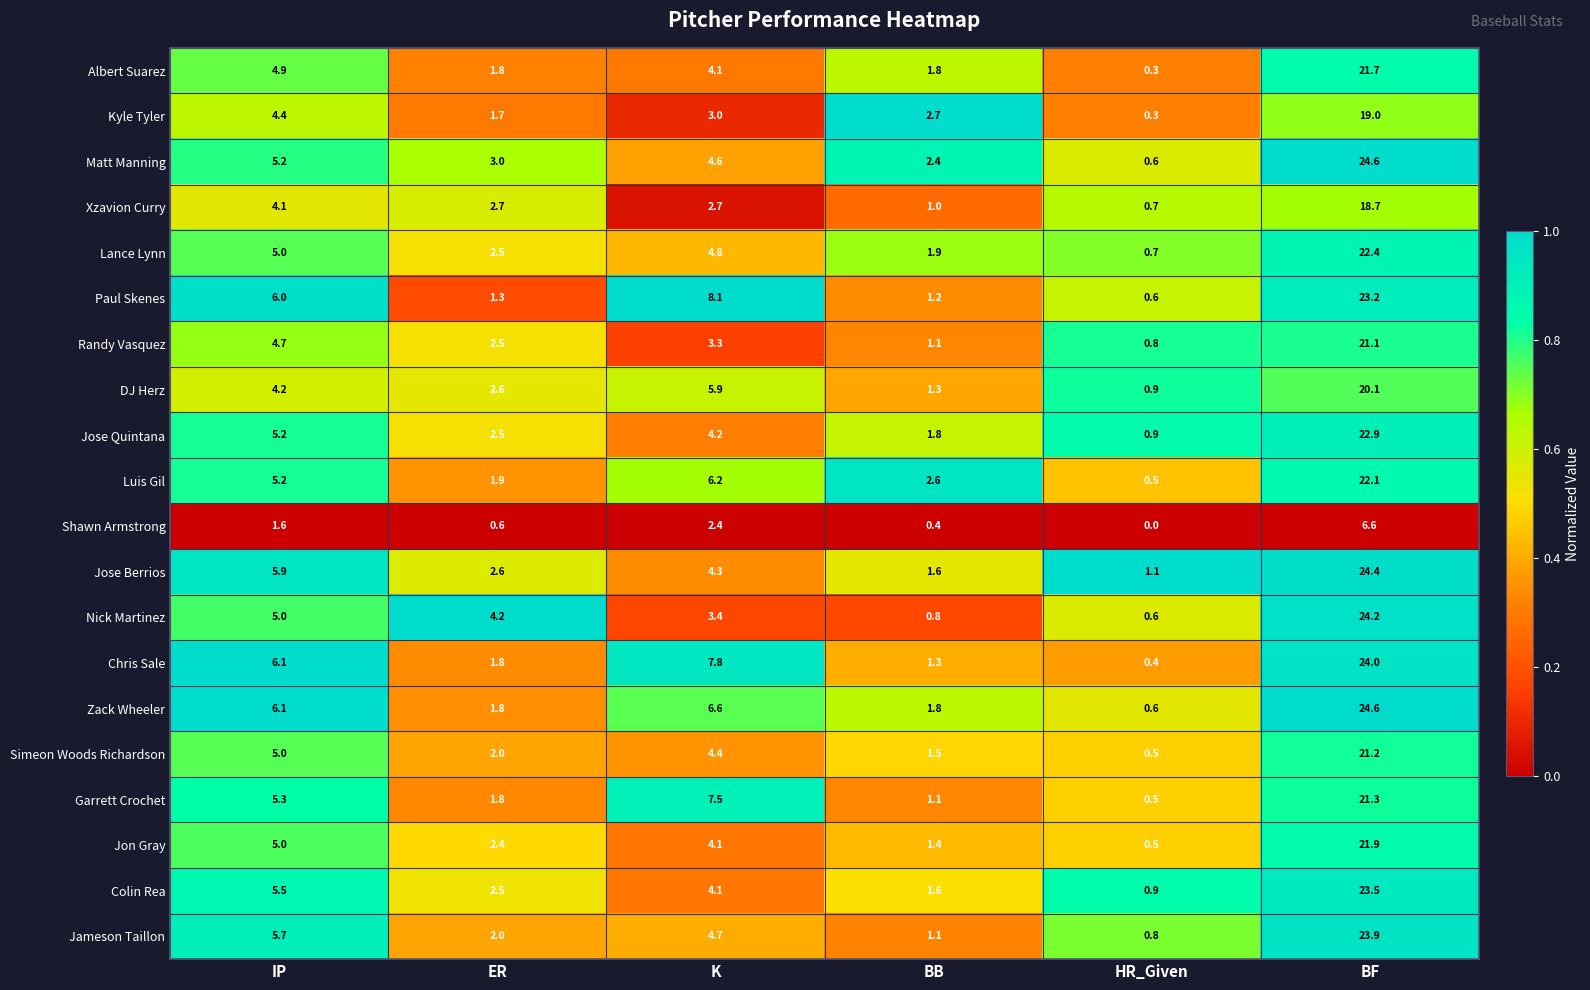

True or false: Jose Berrios has a value of 1.8 at IP.

False